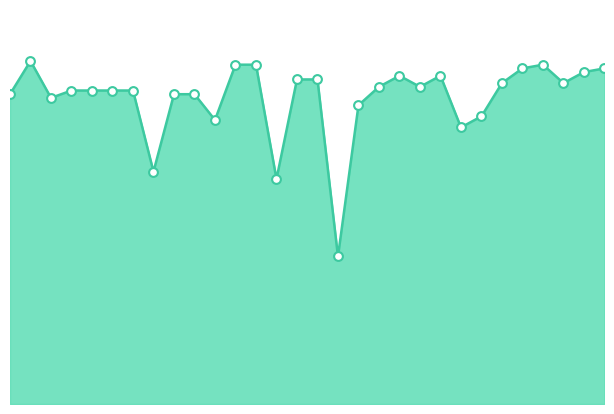

How many lines are shown in the chart?

1